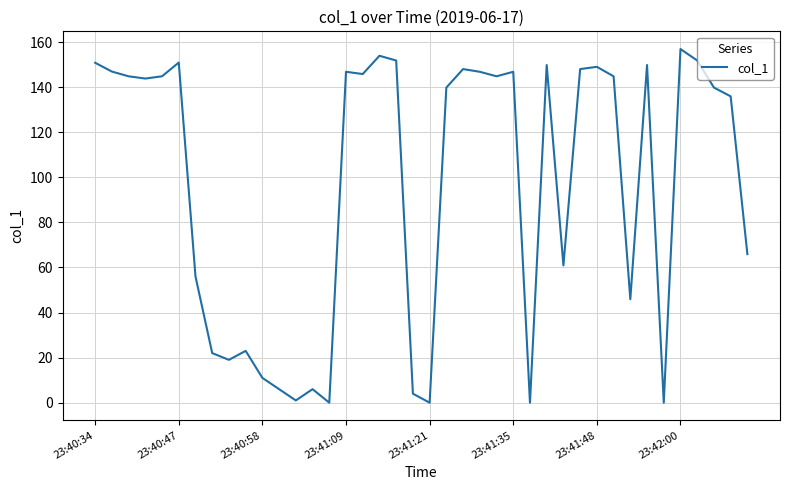

What is the maximum value shown in the chart?

156.9